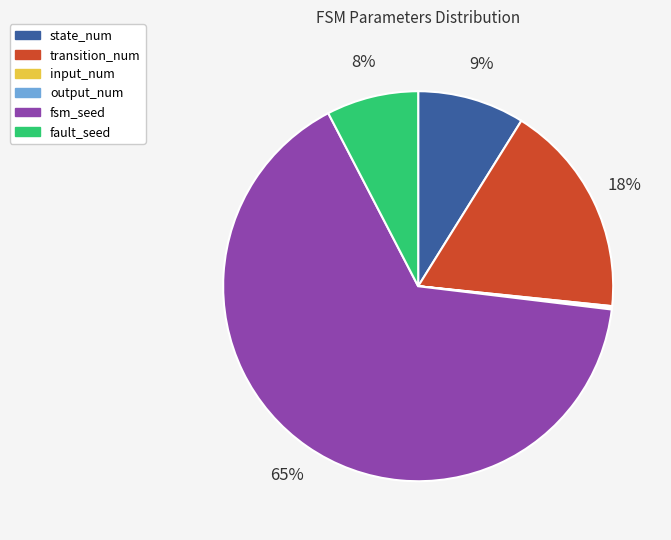

Which category has the biggest portion of the pie?

fsm_seed